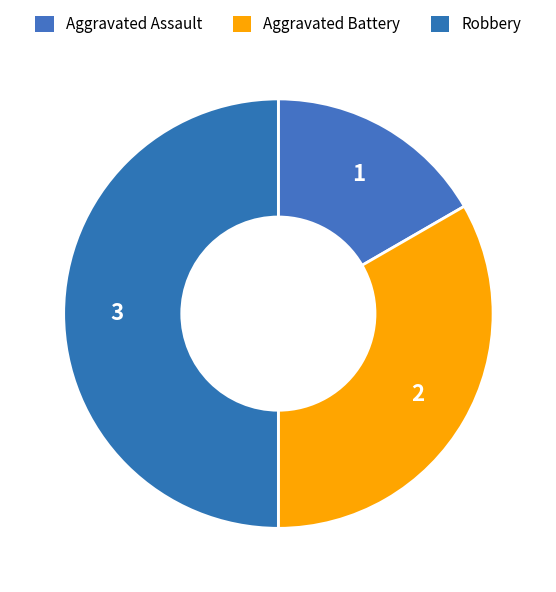

Count the number of slices in the pie.

3